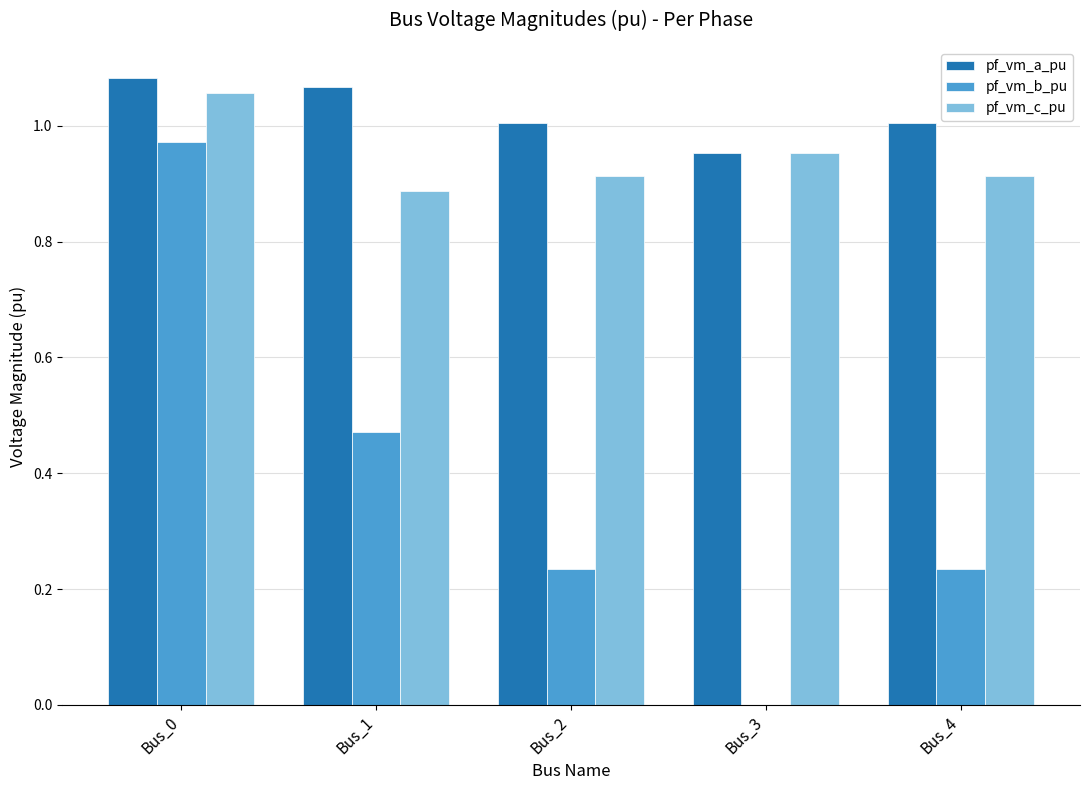

How many values in the pf_vm_a_pu series exceed 1?

4